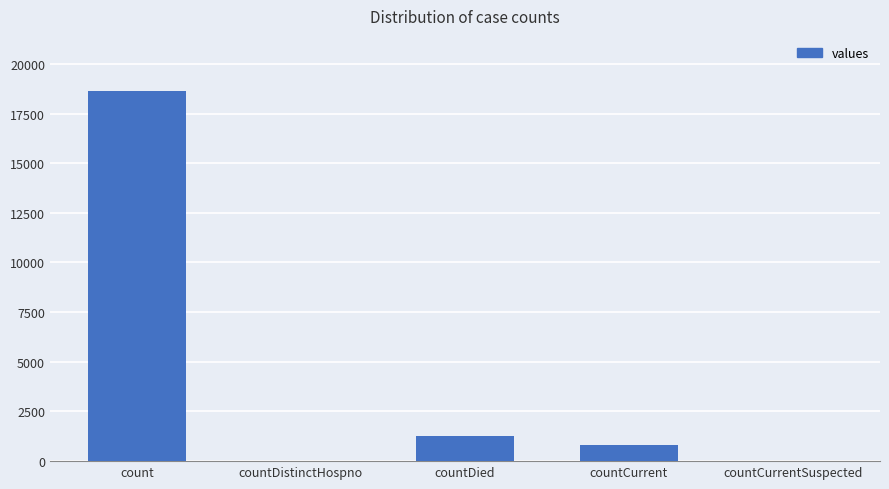

True or false: the data shows 18615 at count.

True